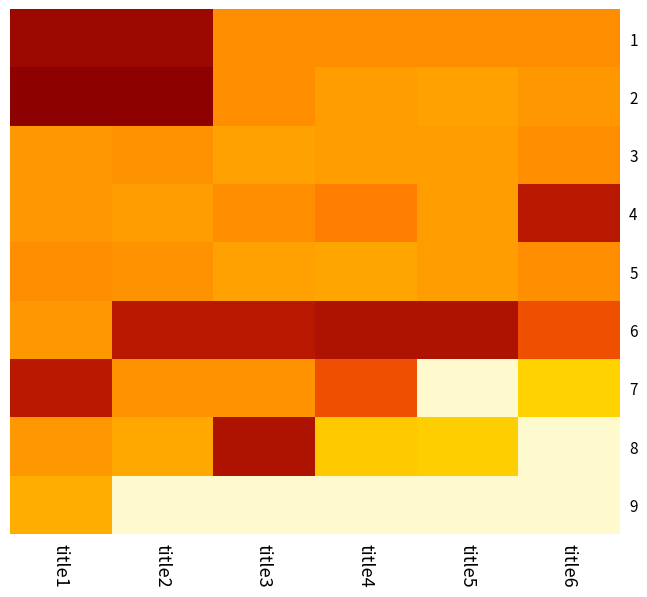

Reading left to right, list all the values displayed in this chart.

1: title1=40000.0	title2=40000.0	title3=20000.0	title4=20000.0	title5=20000.0	title6=20000.0
2: title1=41666.7	title2=41666.7	title3=20000.0	title4=18000.0	title5=17333.3	title6=18666.7
3: title1=18666.7	title2=19333.3	title3=17333.3	title4=18000.0	title5=18000.0	title6=20000.0
4: title1=18666.7	title2=18000.0	title3=20000.0	title4=22000.0	title5=18000.0	title6=36000.0
5: title1=20000.0	title2=19333.3	title3=17333.3	title4=16666.7	title5=18000.0	title6=20000.0
6: title1=18666.7	title2=36000.0	title3=36000.0	title4=37333.3	title5=37333.3	title6=28000.0
7: title1=36000.0	title2=19333.3	title3=19333.3	title4=28000.0	title5=0.0	title6=9333.3
8: title1=18666.7	title2=16000.0	title3=37333.3	title4=10666.7	title5=10000.0	title6=0.0
9: title1=15333.3	title2=0.0	title3=0.0	title4=0.0	title5=0.0	title6=0.0